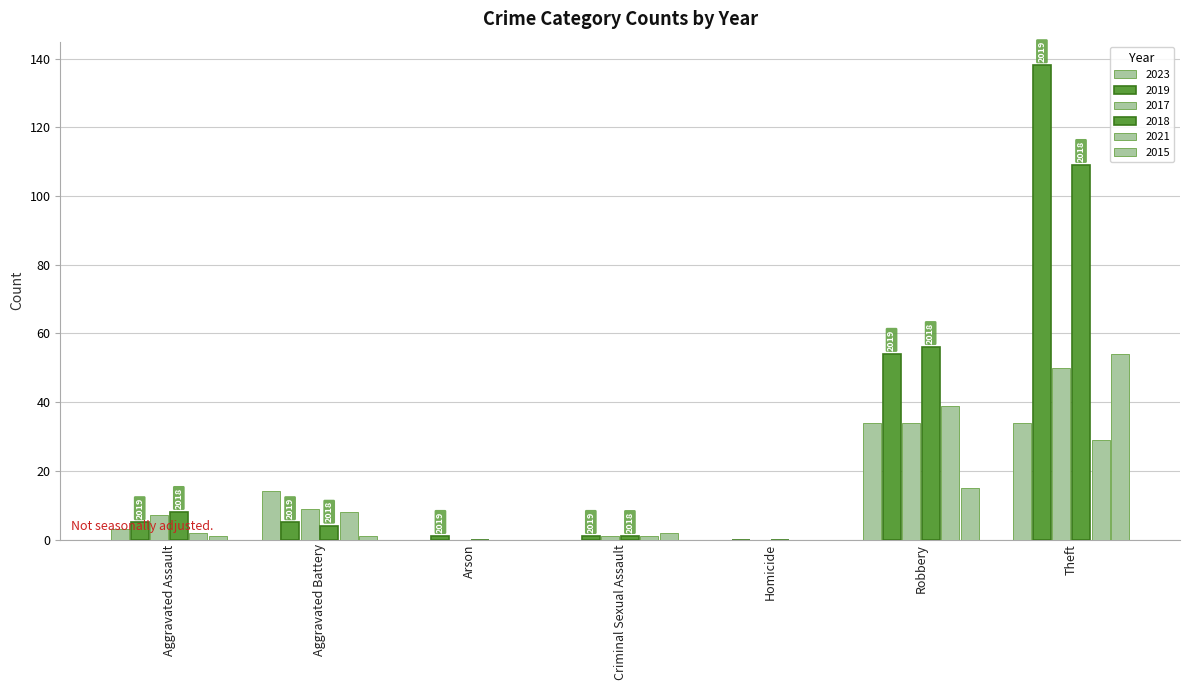

How many groups of bars are there?

7